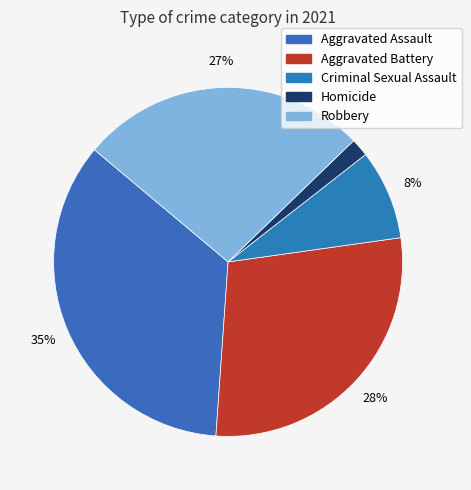

How many segments does this pie chart have?

5